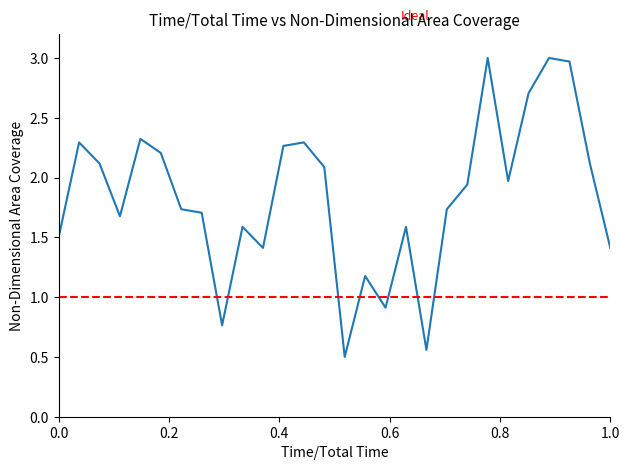

What is the maximum value shown in the chart?

3.0